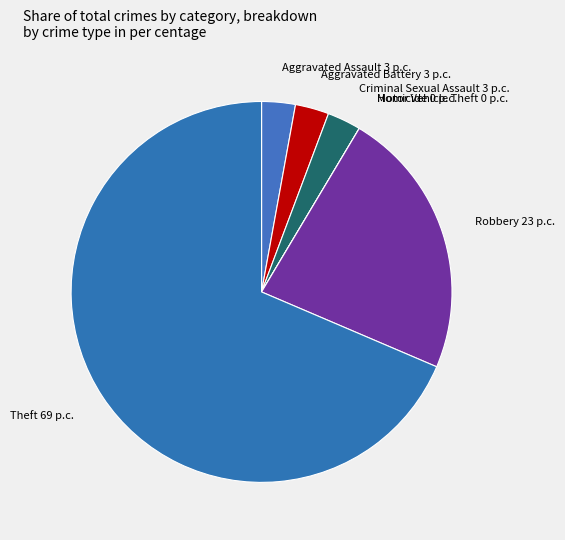

Is there any slice that represents more than half of the pie?

Yes